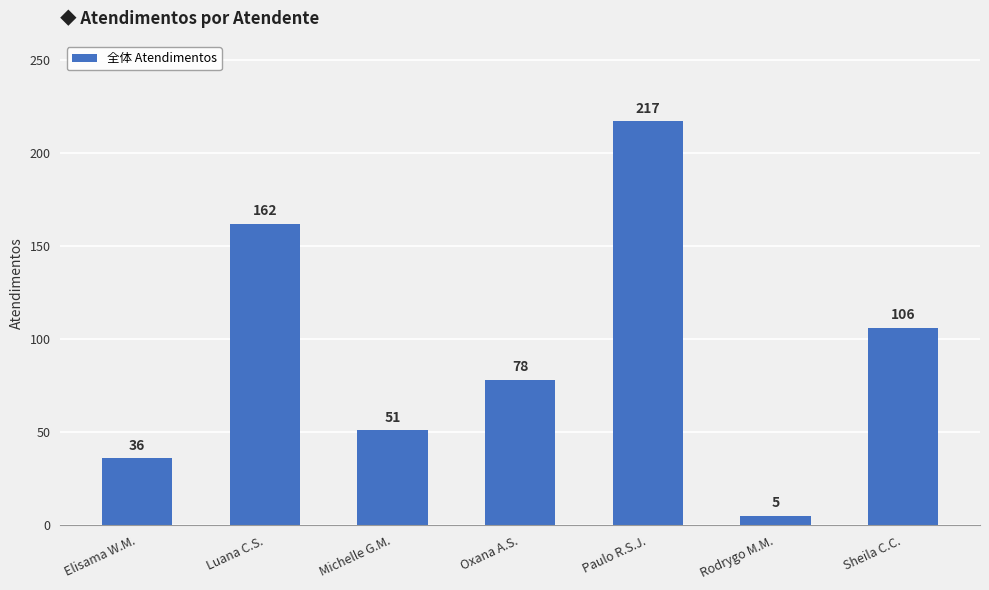

Rank the categories by value from highest to lowest.

Paulo R.S.J., Luana C.S., Sheila C.C., Oxana A.S., Michelle G.M., Elisama W.M., Rodrygo M.M.